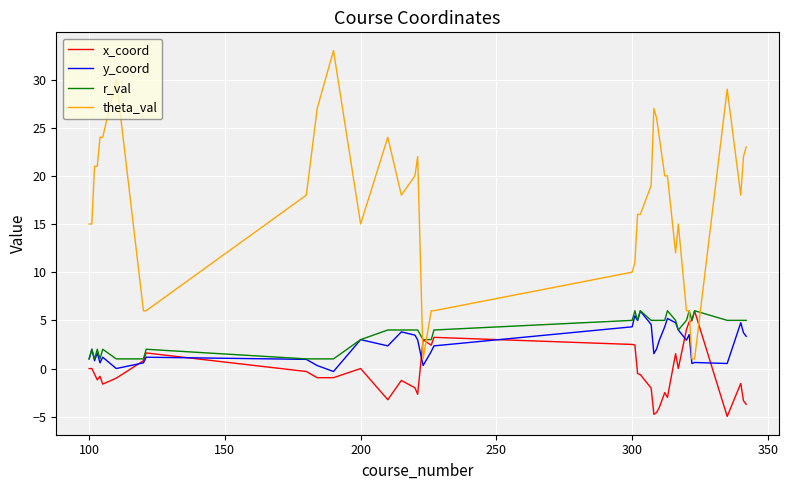

Which series has the largest total across all categories?

theta_val